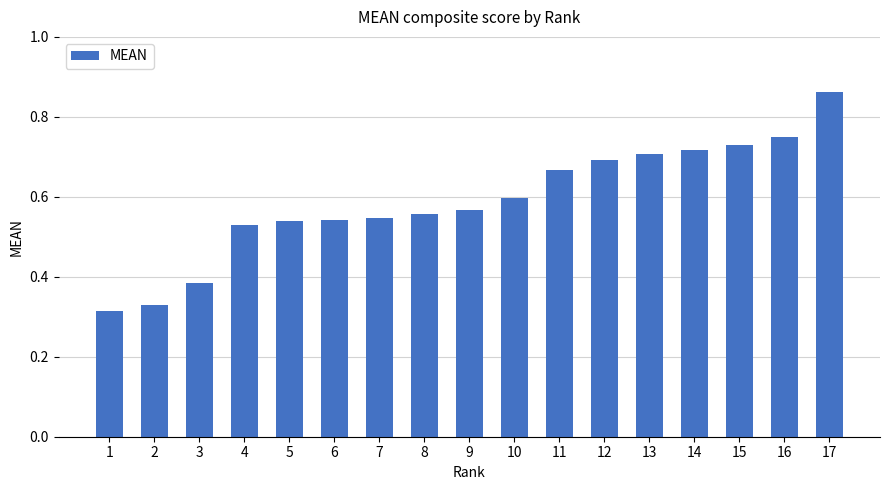

How many values are between 0 and 1?

17